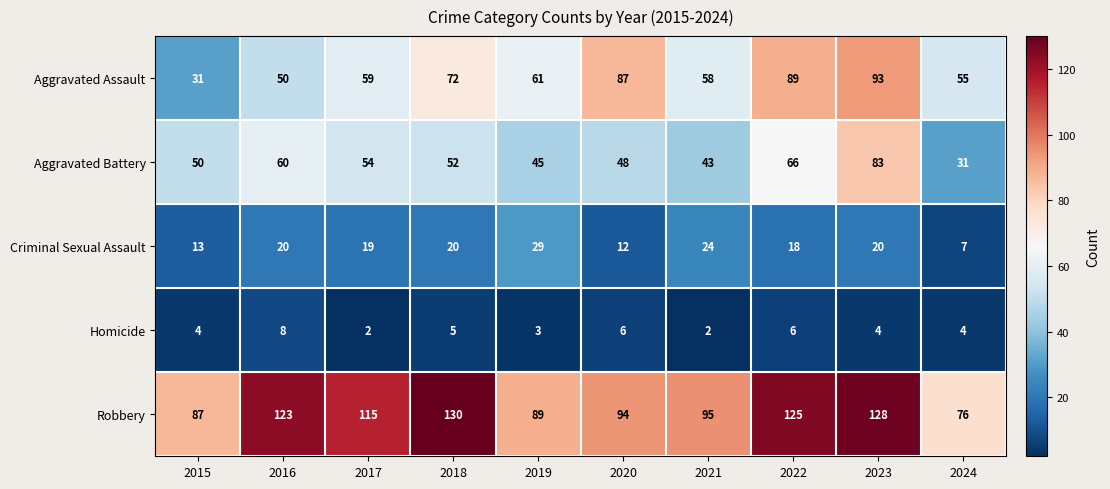

The value of Robbery at 2019 is 89. True or false?

True